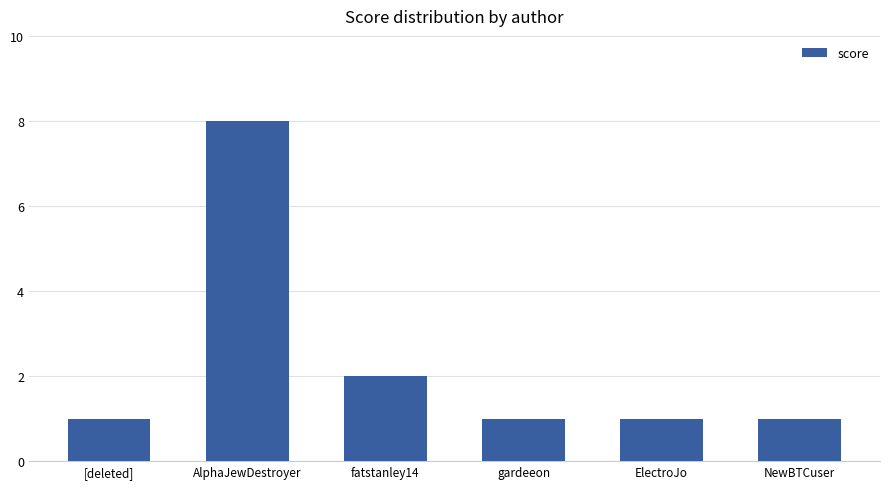

What is the label of the 6th bar from the right?

[deleted]